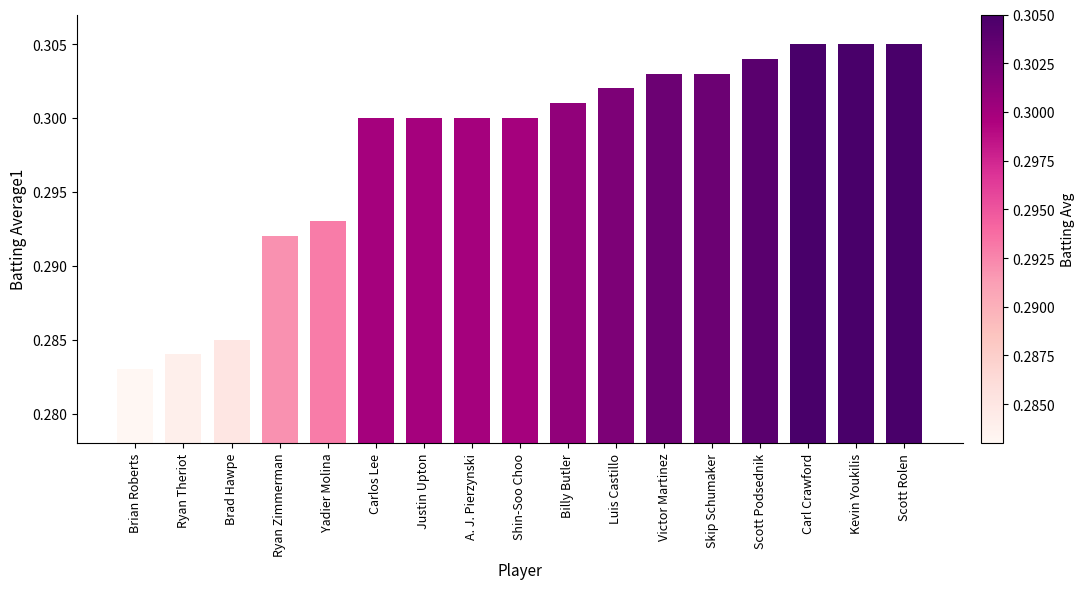

At which label is the value closest to 0?

Brian Roberts